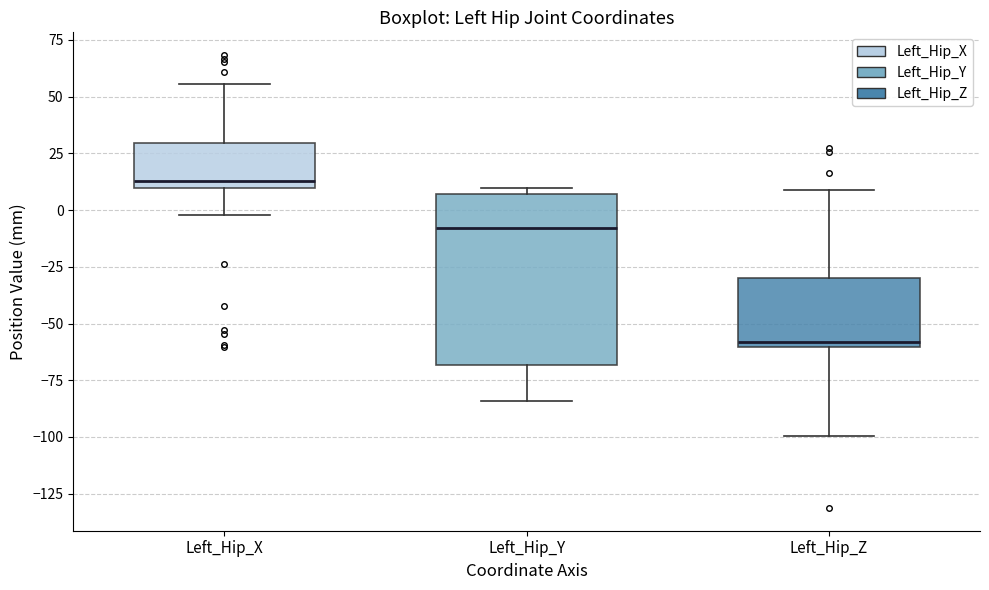

Reading left to right, transcribe this box plot: for each box, give where its median line is, the range the box spans, and where its two whiskers end, as read against the y-axis. The values are not printed on the chart, so give them approximately, as read against the axis.

Left_Hip_X: median 15, box 10 to 30, whiskers 0 to 55
Left_Hip_Y: median -10, box -70 to 5, whiskers -85 to 10
Left_Hip_Z: median -60 (just above the box's lower edge), box -60 to -30, whiskers -100 to 10